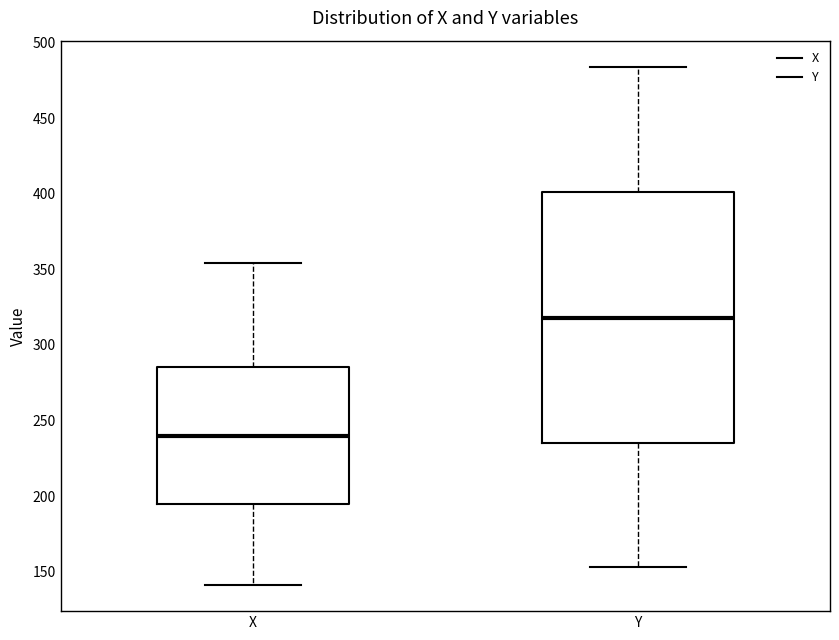

Reading left to right, read every box against the y-axis: the position of its median line, the range the box covers, and the ends of its whiskers. The values are not printed on the chart, so give them approximately, as read against the axis.

X: median 240, box 195 to 285, whiskers 140 to 355
Y: median 320, box 235 to 400, whiskers 155 to 485